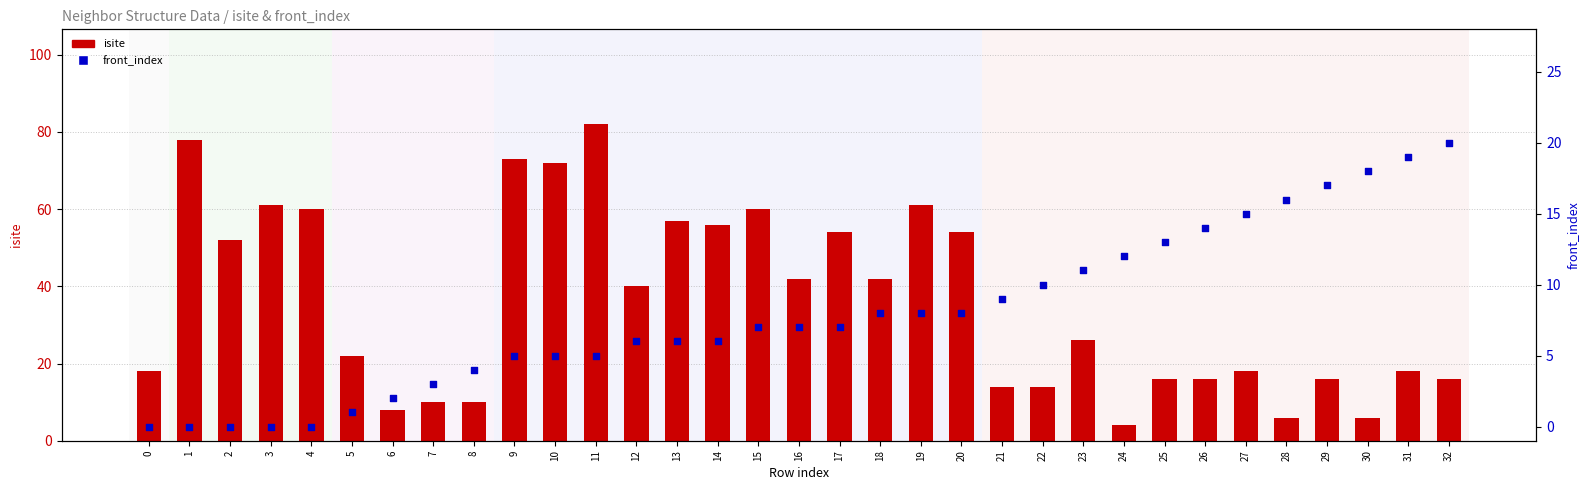

Which series has the largest total across all categories?

isite